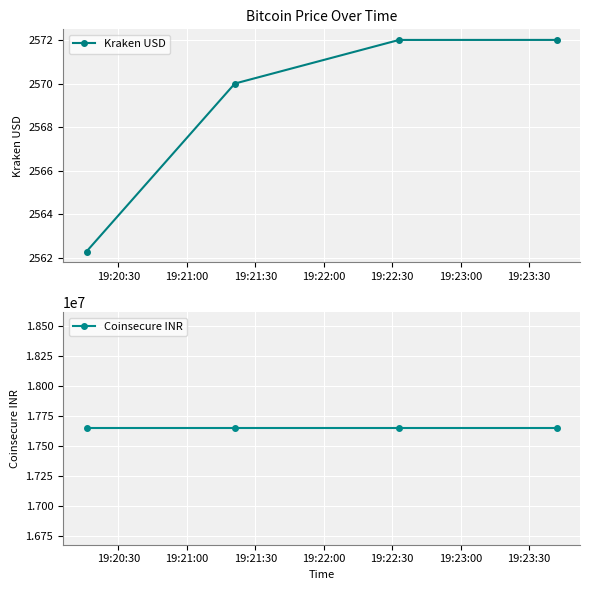

Reading left to right, extract all data points from this chart.

Kraken USD: 2562.3	2570.0	2572.0	2572.0
Coinsecure INR: 17650000.0	17650000.0	17650000.0	17650000.0